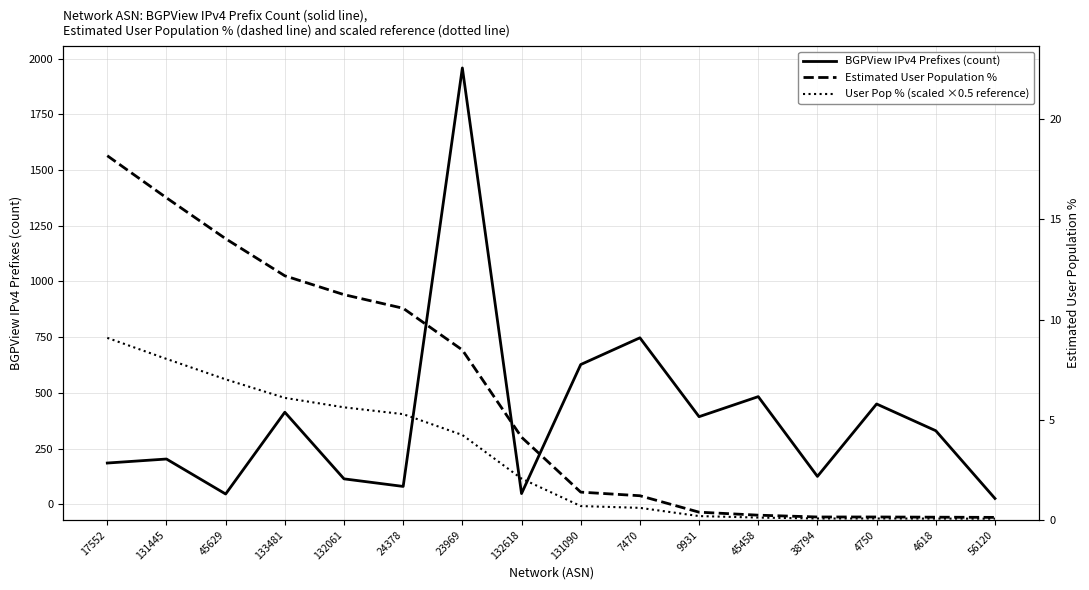

What is the highest value of the Estimated User Population % series?

18.2